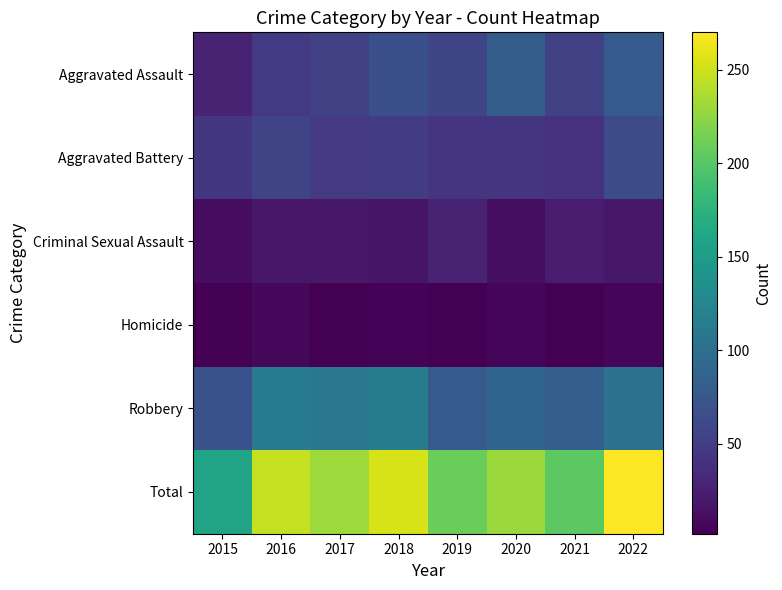

Which series has the widest spread of values?

Total